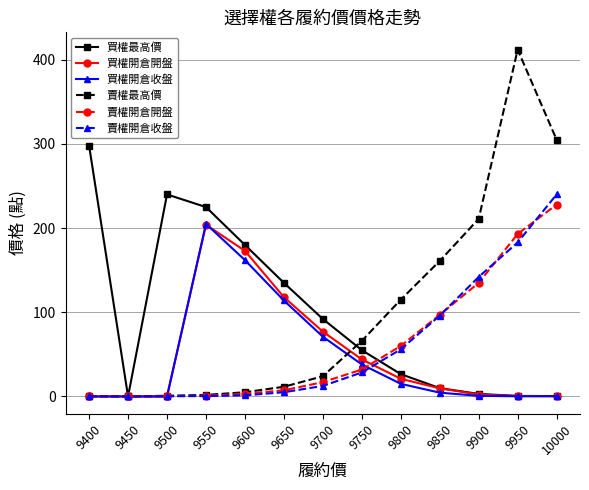

True or false: 賣權最高價 has a value of -222.9 at 9450.

False